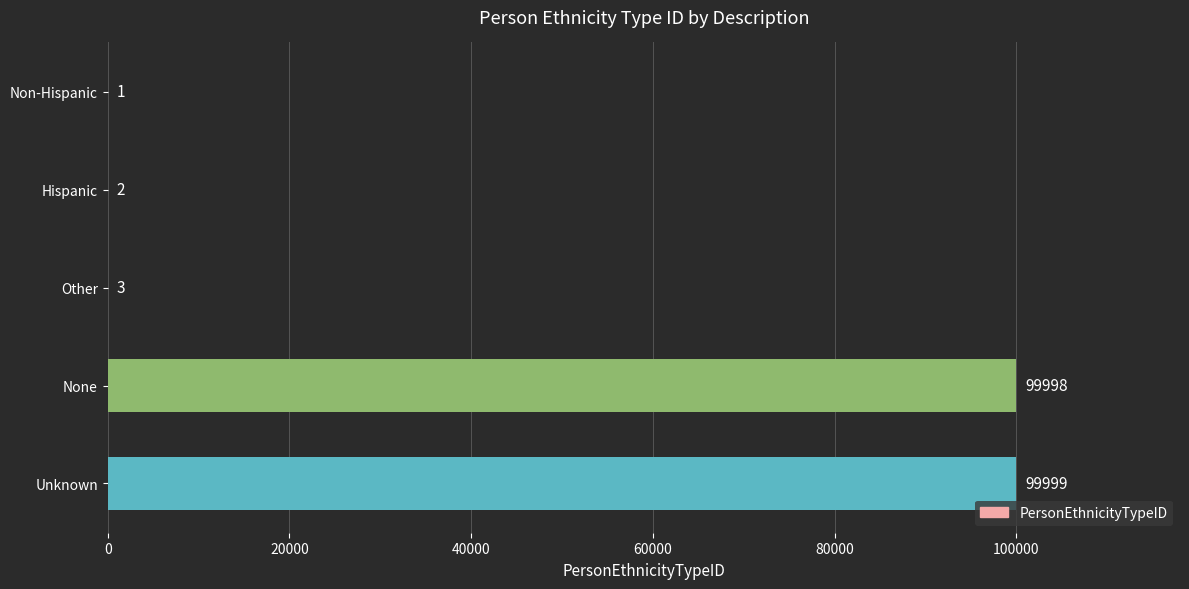

What is the ratio of the value at None to the value at Hispanic?

49999.0